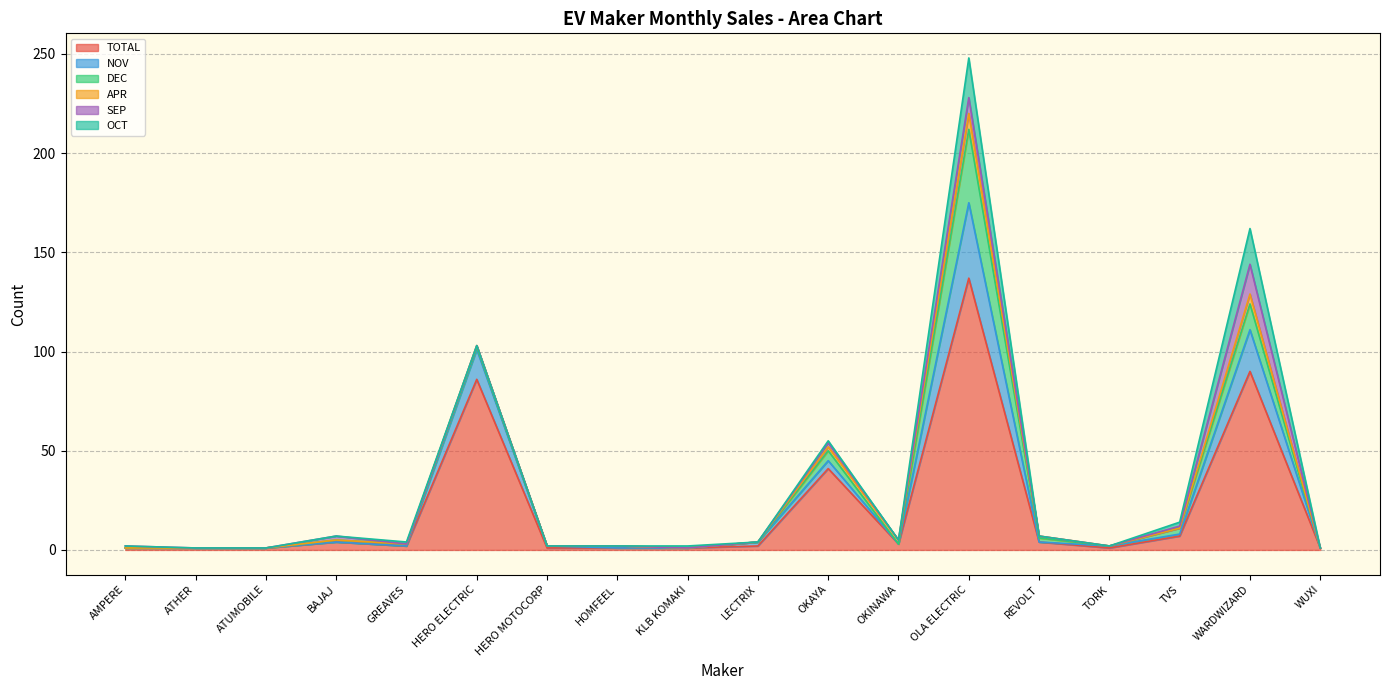

Which category has the lowest value in the OCT series?

AMPERE